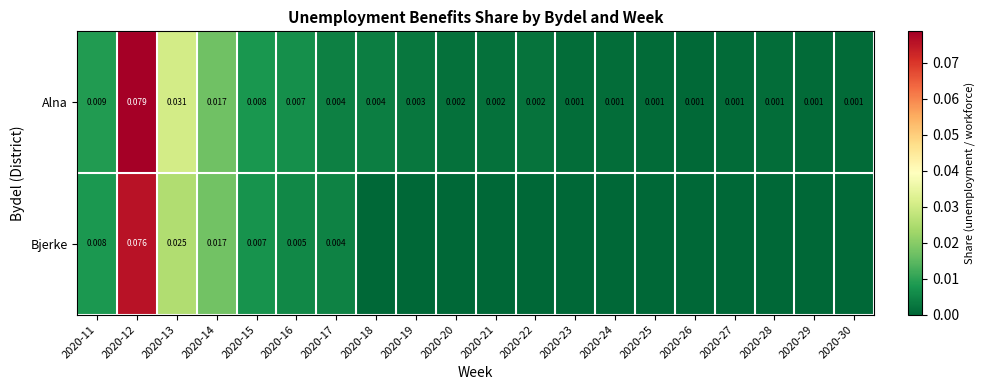

List the series in order of their overall mean, highest first.

Alna, Bjerke